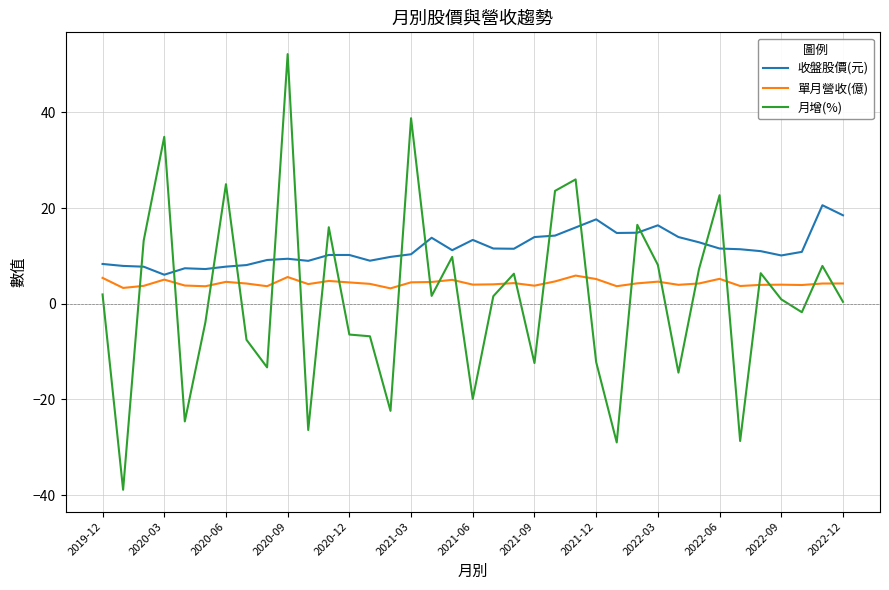

Which series has the largest total across all categories?

收盤股價(元)